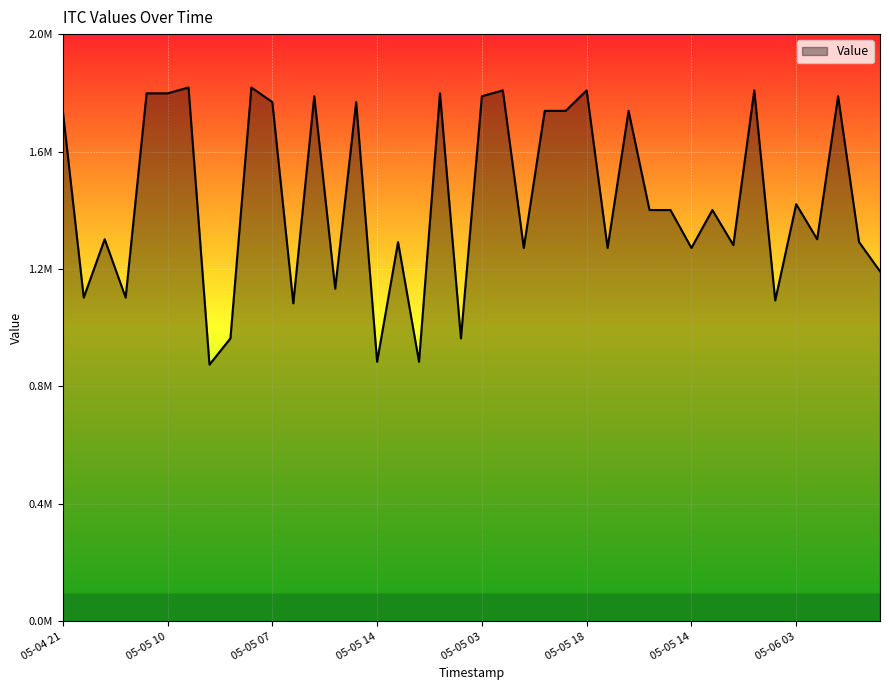

List the labels in order of value, smallest first.

2016-05-05 11:38, 2016-05-05 14:08, 2016-05-05 15:50, 2016-05-05 11:40, 2016-05-05 16:09, 2016-05-05 11:56, 2016-05-05 11:17, 2016-05-05 07:27, 2016-05-05 09:12, 2016-05-05 12:11, 2016-05-06 04:43, 2016-05-04 22:45, 2016-05-04 19:46, 2016-05-05 14:28, 2016-05-05 14:22, 2016-05-05 06:02, 2016-05-05 09:30, 2016-05-05 08:10, 2016-05-05 10:56, 2016-05-06 00:41, 2016-05-05 19:39, 2016-05-05 19:58, 2016-05-06 03:11, 2016-05-04 21:24, 2016-05-05 17:45, 2016-05-04 22:20, 2016-05-05 18:37, 2016-05-05 07:00, 2016-05-05 06:08, 2016-05-05 06:47, 2016-05-05 03:43, 2016-05-06 06:04, 2016-05-05 07:14, 2016-05-05 10:43, 2016-05-05 05:30, 2016-05-05 17:09, 2016-05-05 18:01, 2016-05-05 21:45, 2016-05-05 11:04, 2016-05-05 11:51